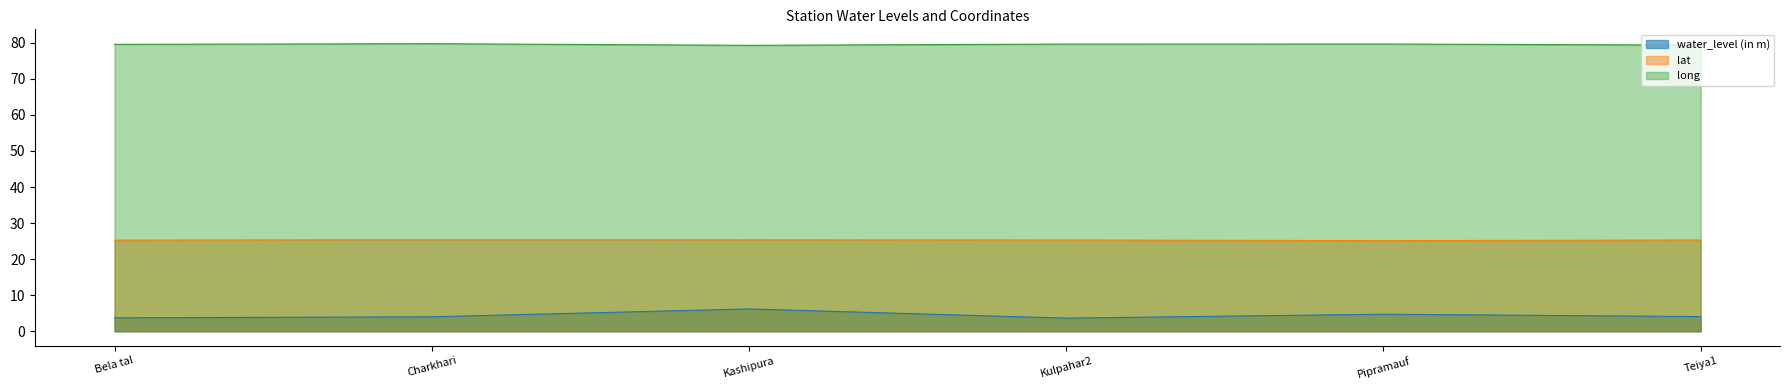

True or false: water_level (in m) has a value of 2.3 at Teiya1.

False